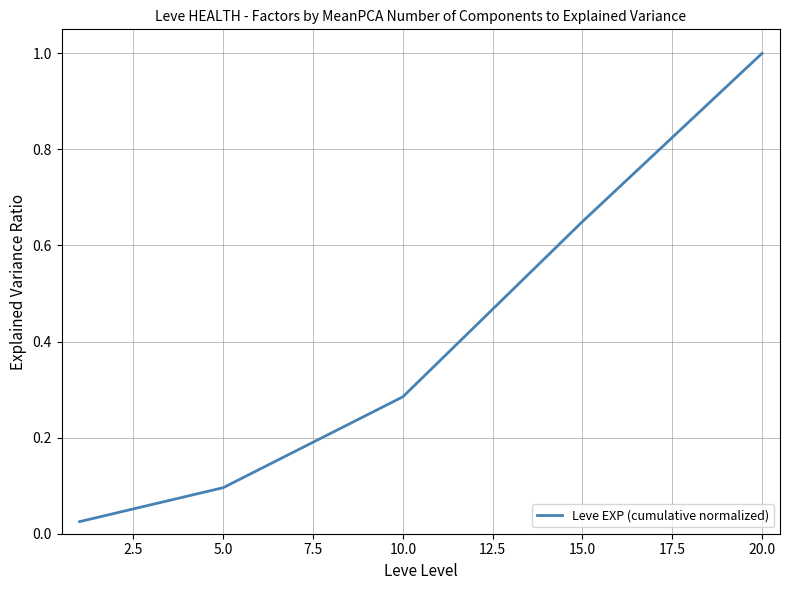

True or false: the data has more than 0 interior local peaks.

False